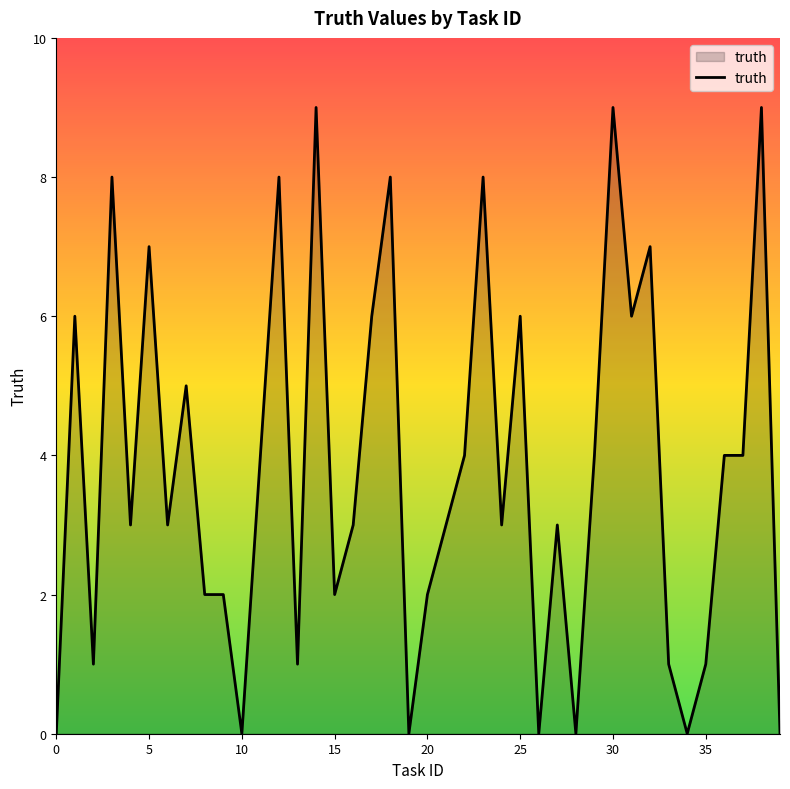

What is the average value?

4